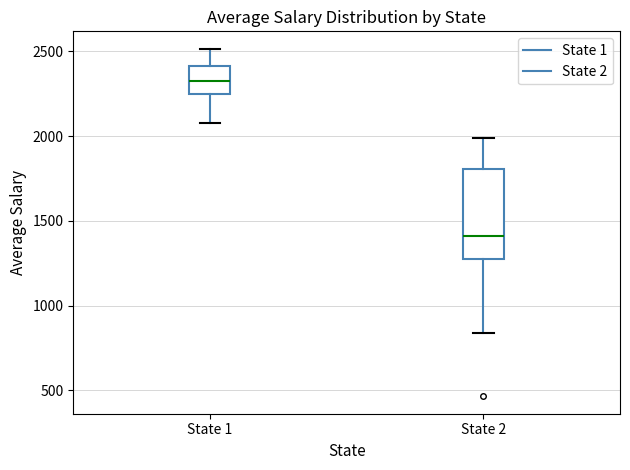

Which box has the highest median line?

State 1